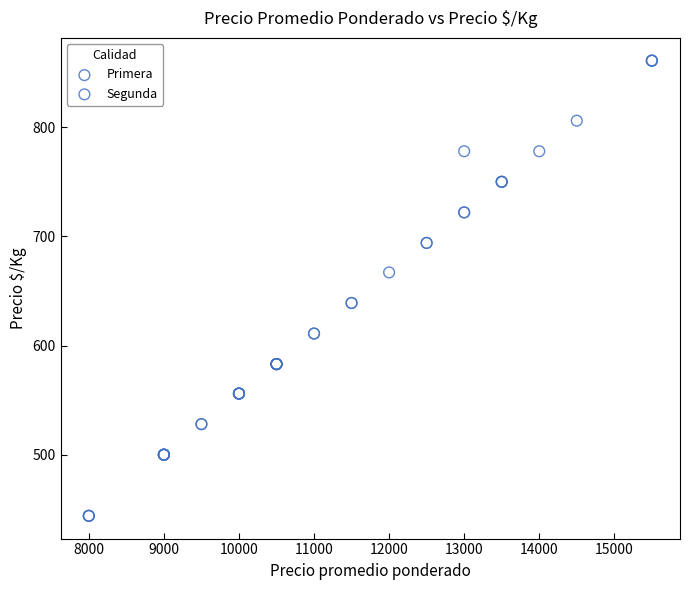

Which series has the widest spread of Y values?

Segunda